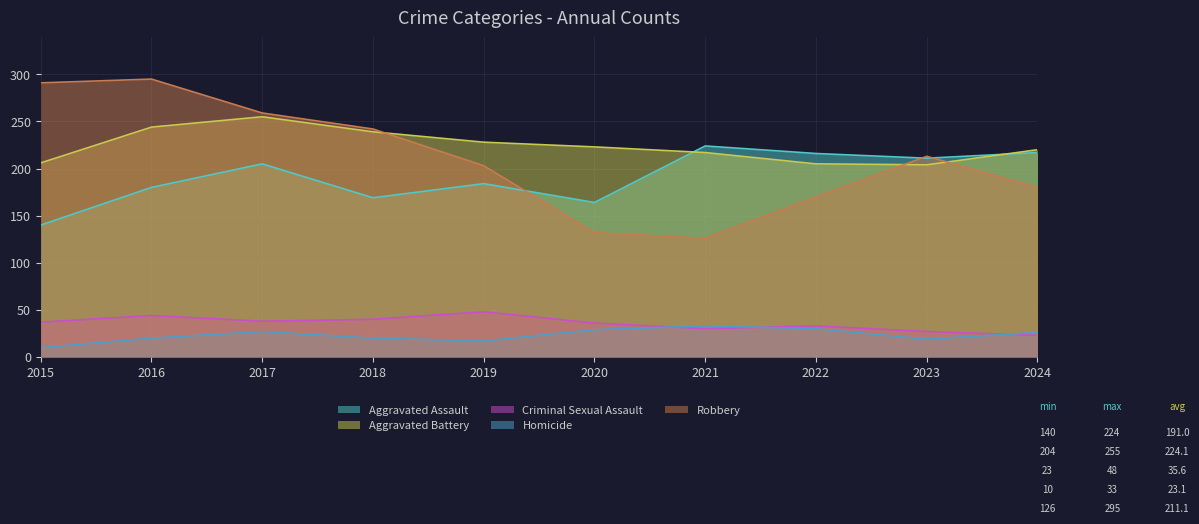

Which series has the widest spread of values?

Robbery